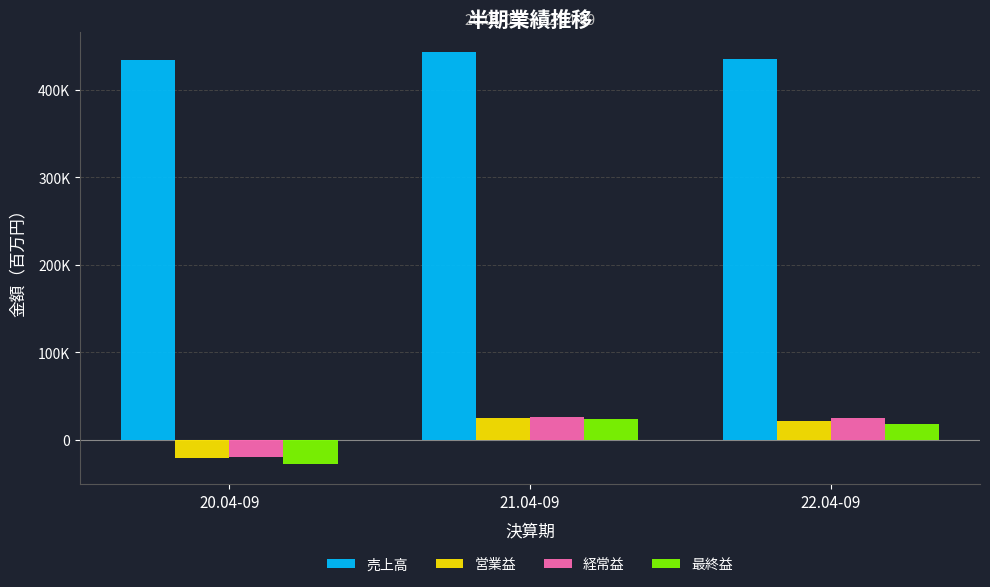

At which category is the sum across all series the highest?

21.04-09